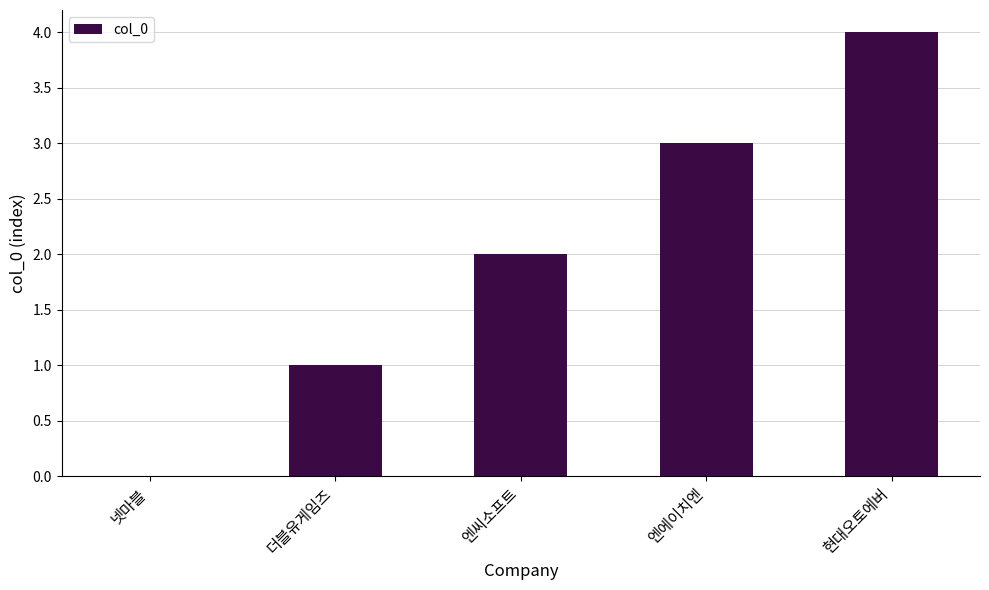

Which label corresponds to the largest value in the chart?

현대오토에버